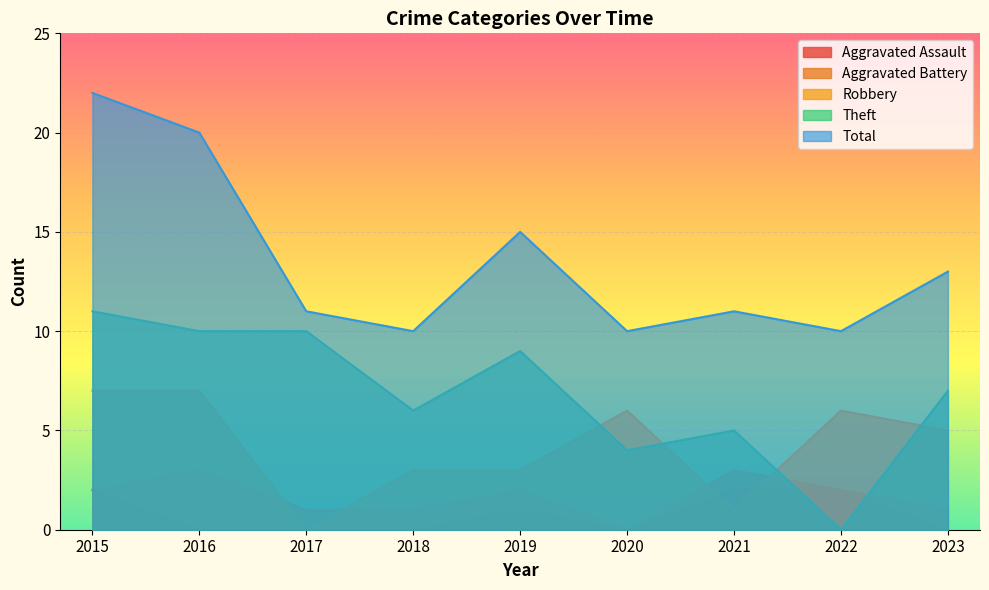

True or false: Aggravated Battery and Total cross at least once.

False